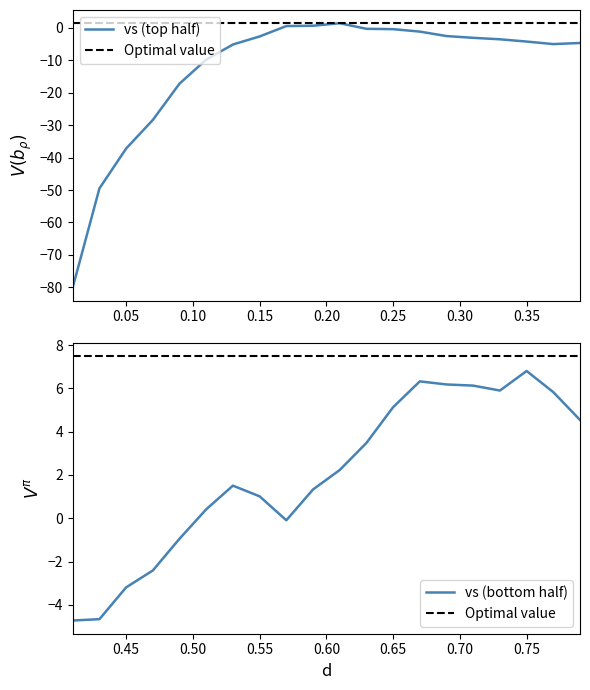

What is the difference between the second highest and second lowest values?

55.8